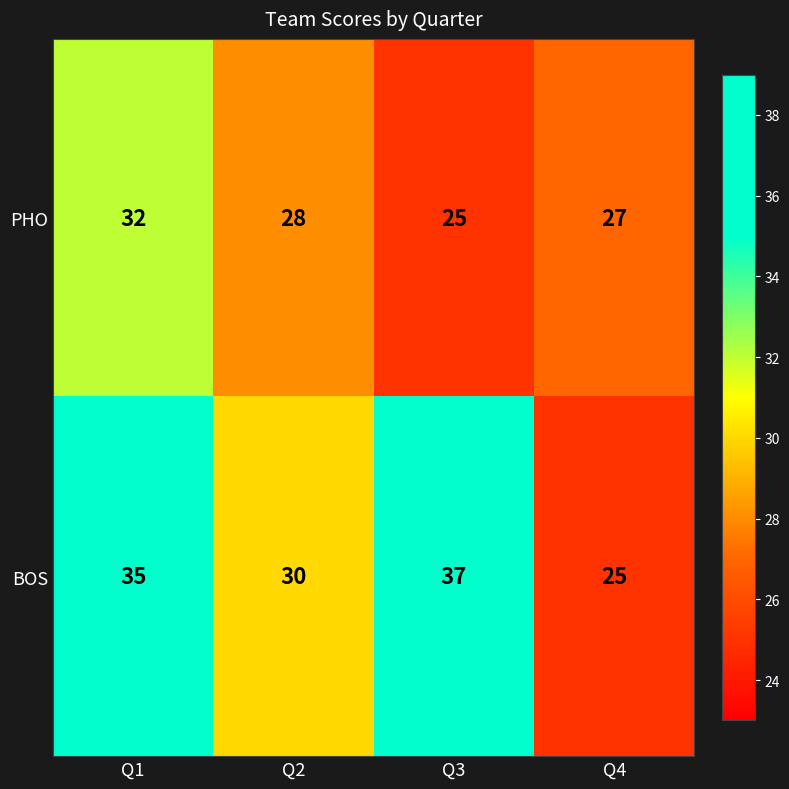

Rank the series at Q4 from lowest to highest value.

BOS, PHO